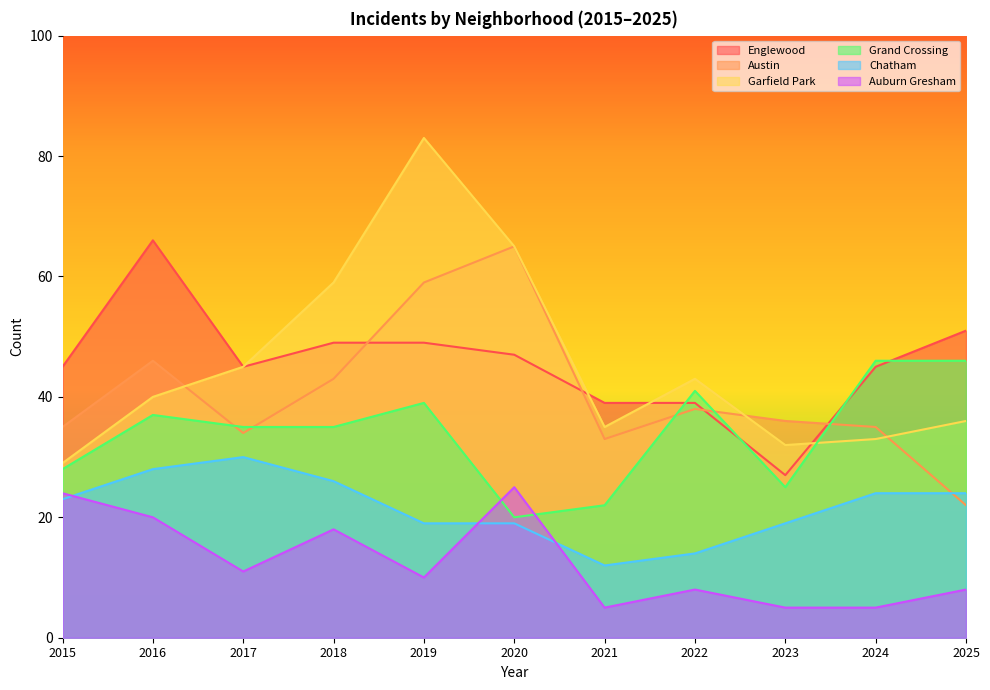

Where is the first local minimum for Austin?

2017